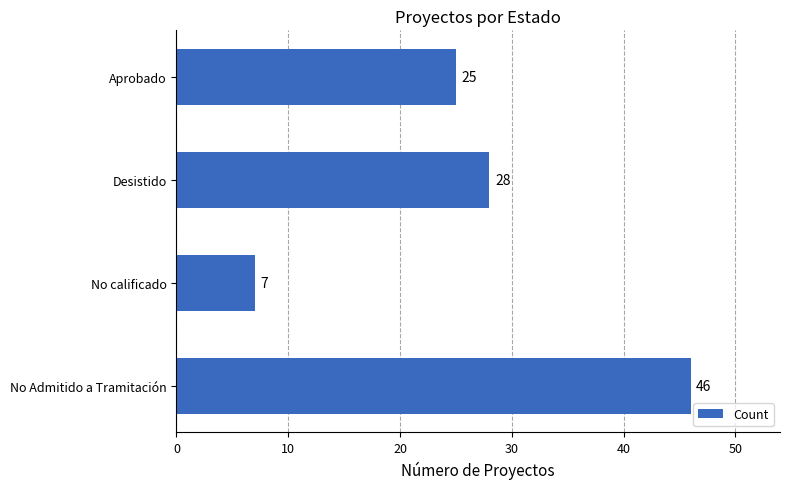

What is the difference between the maximum and minimum values?

39